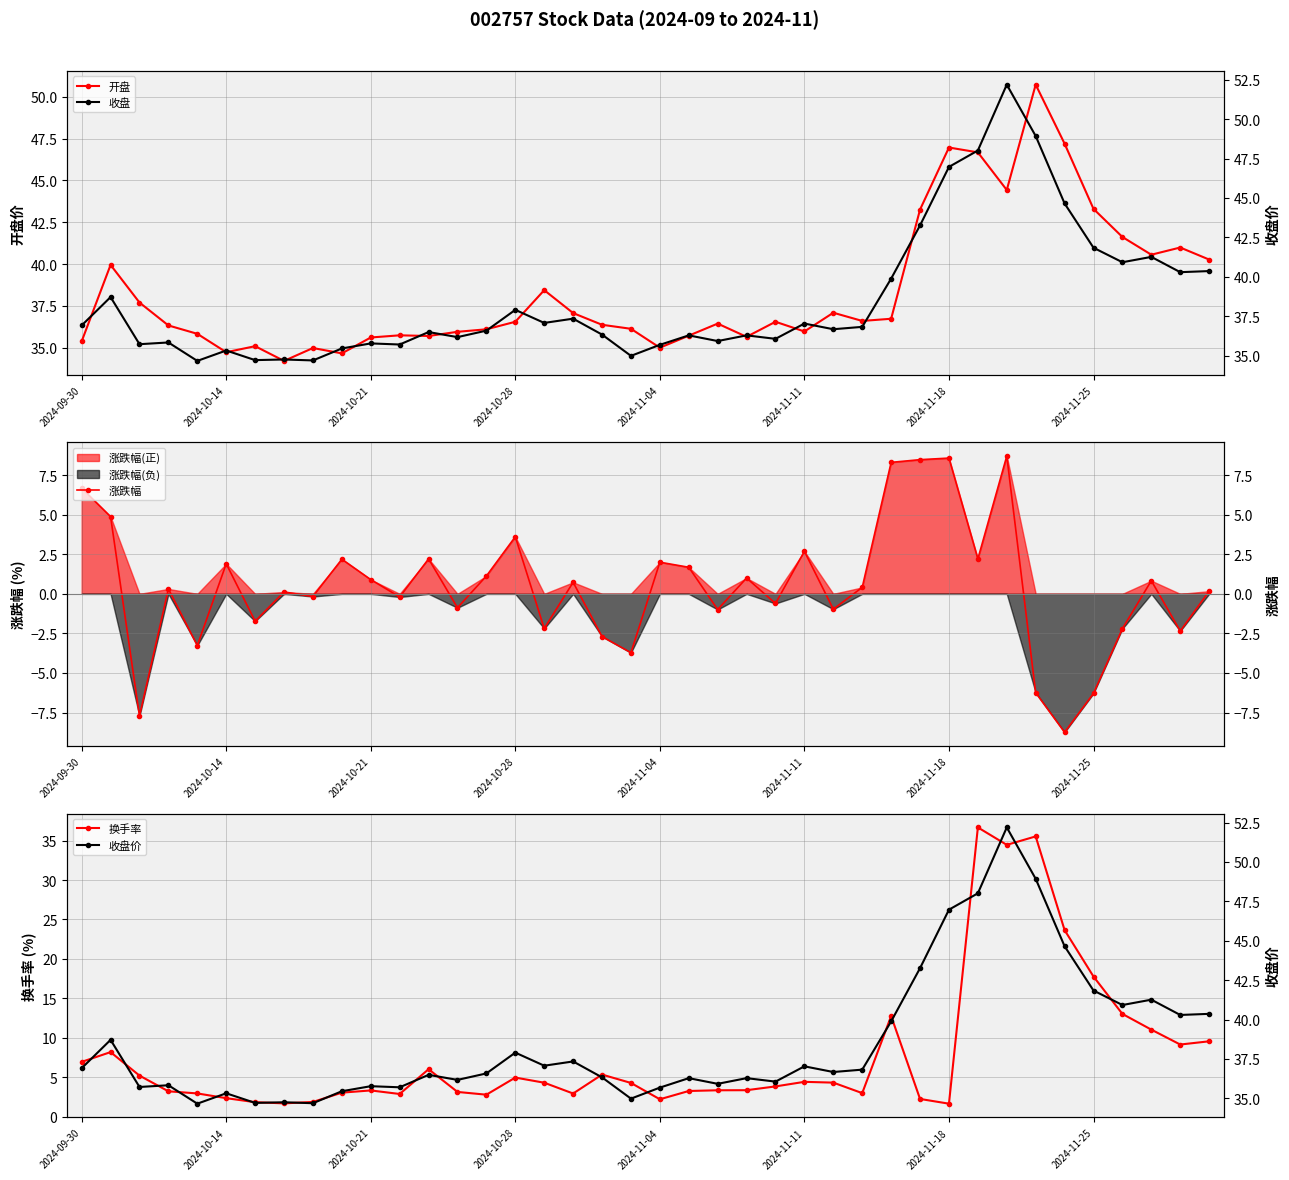

What is the maximum value for 开盘?

50.7